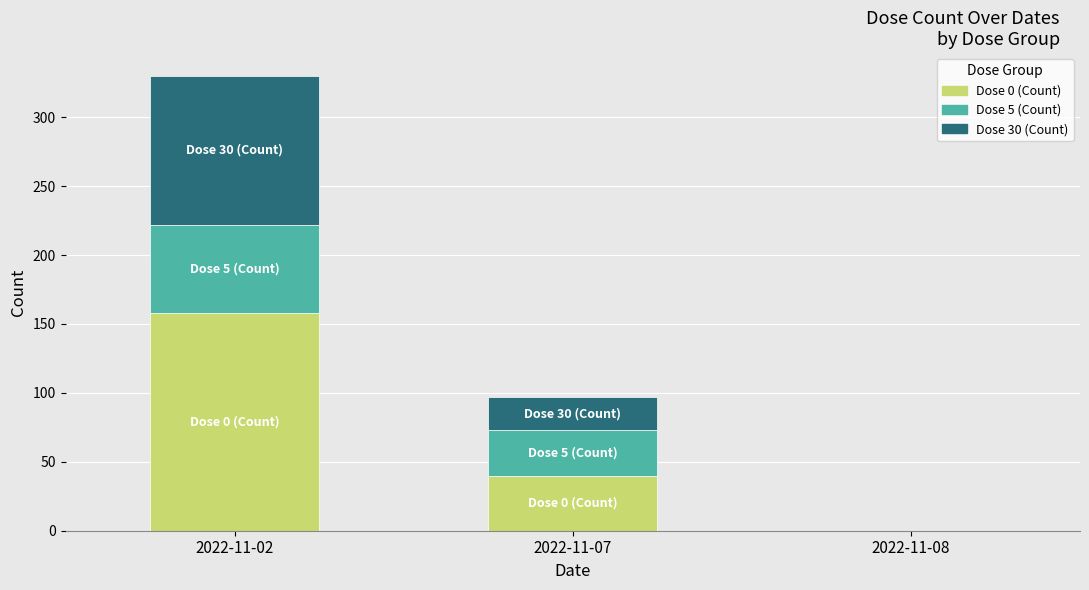

Reading left to right, what are the values for Dose 0 (Count)?

2022-11-02=158	2022-11-07=40	2022-11-08=0